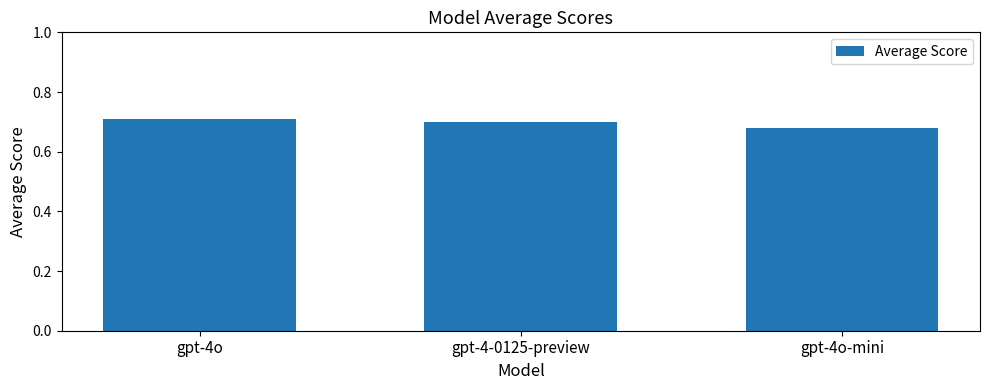

True or false: the data shows 0.7 at gpt-4o.

True